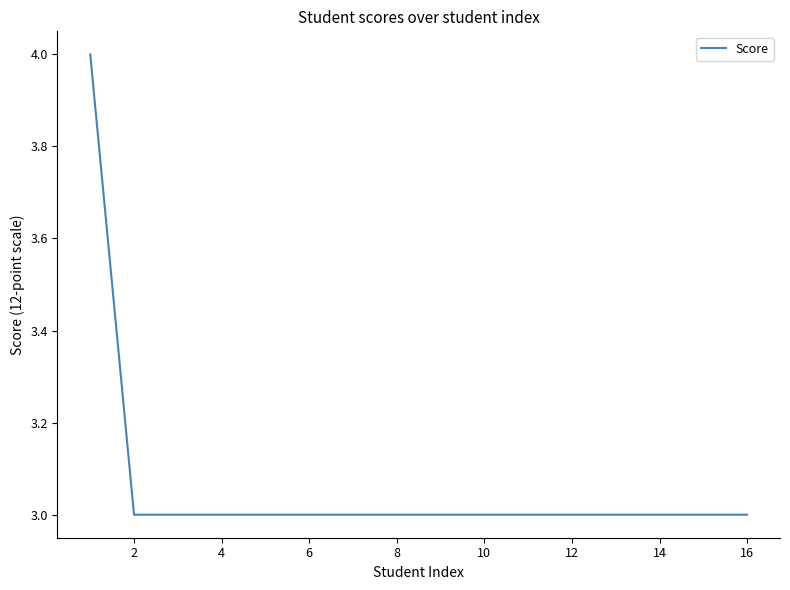

What is the greatest value displayed?

4